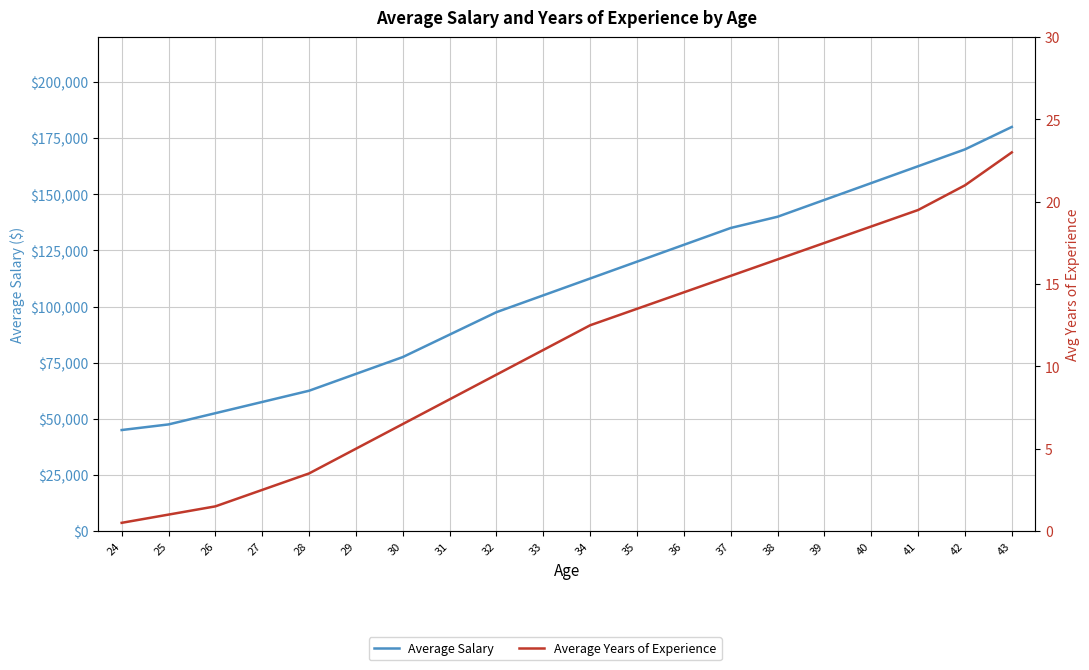

What is the difference between the Average Years of Experience values at 25 and 41?

18.5